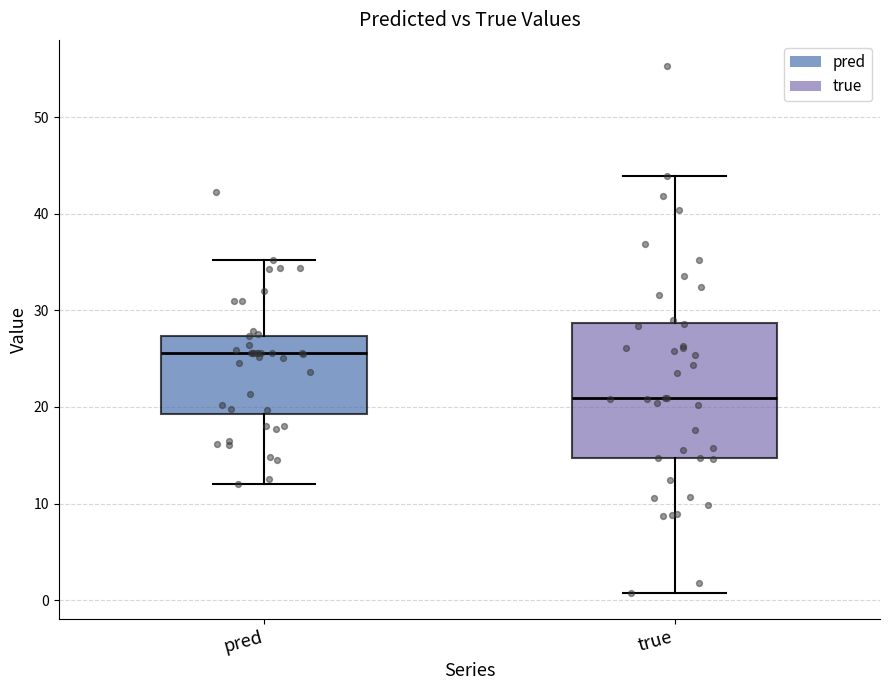

Reading left to right, read every box against the y-axis: the position of its median line, the range the box covers, and the ends of its whiskers. The values are not printed on the chart, so give them approximately, as read against the axis.

pred: median 26, box 19 to 27, whiskers 12 to 35
true: median 21, box 15 to 29, whiskers 1 to 44